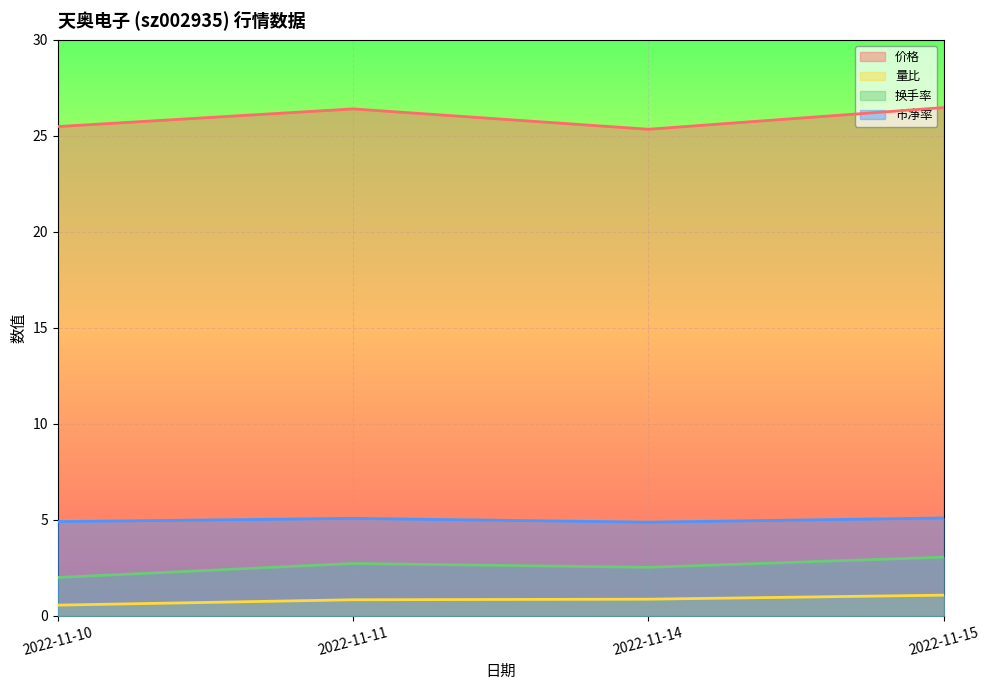

Rank the series at 2022-11-15 from lowest to highest value.

量比, 换手率, 市净率, 价格